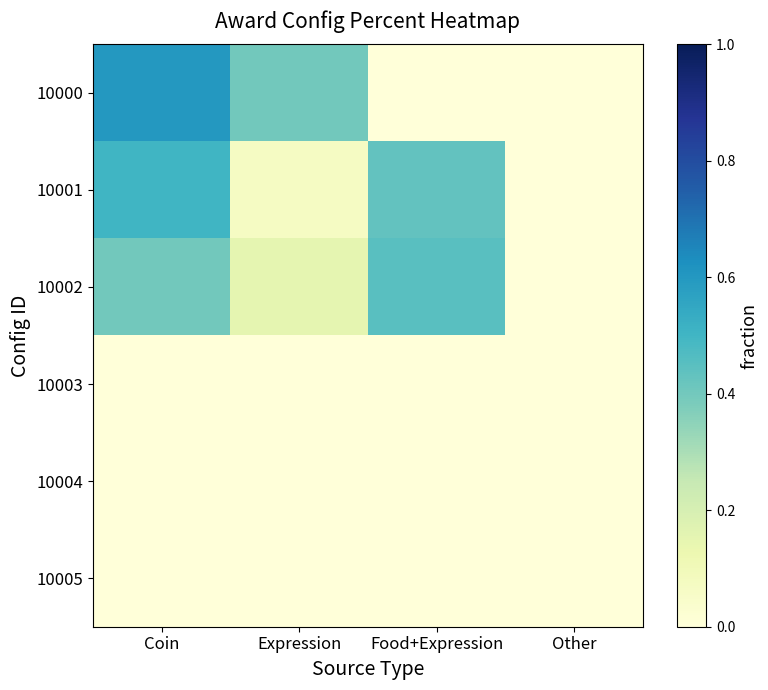

What is the total value across all series at Food+Expression?

0.9